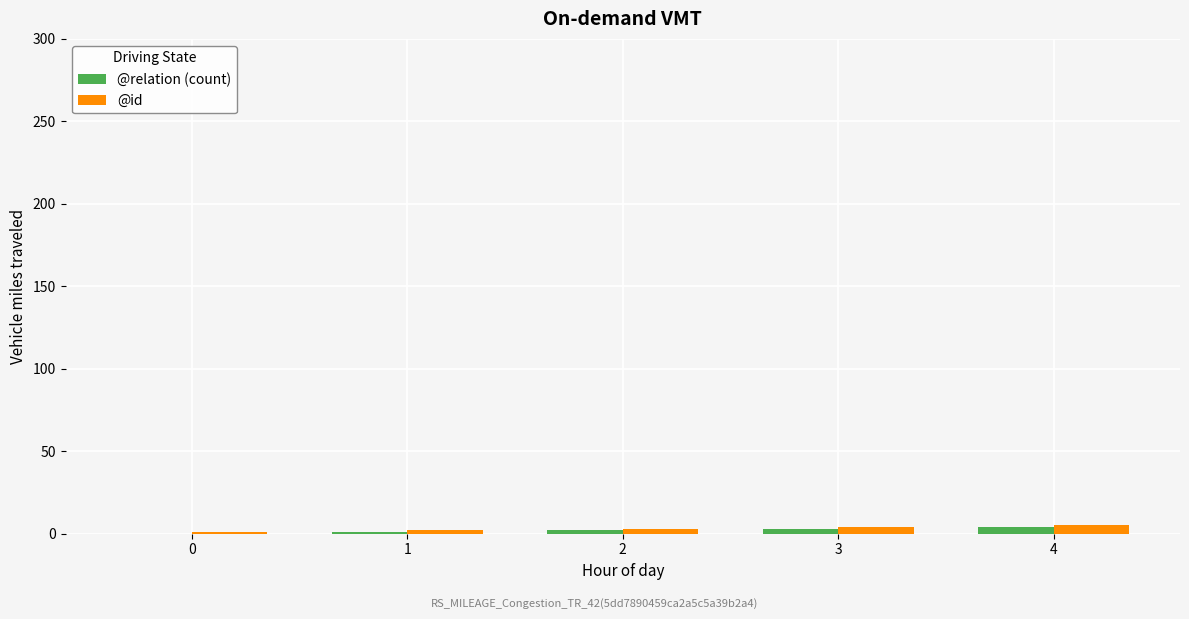

What is the sum of all @id values?

15